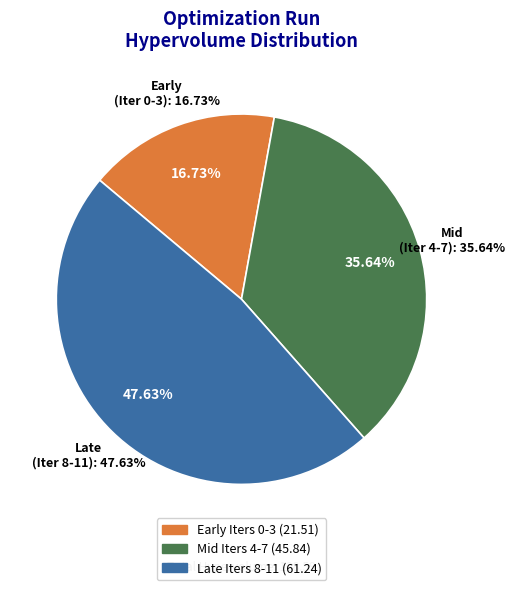

Does 4 account for over 50% of the chart?

No